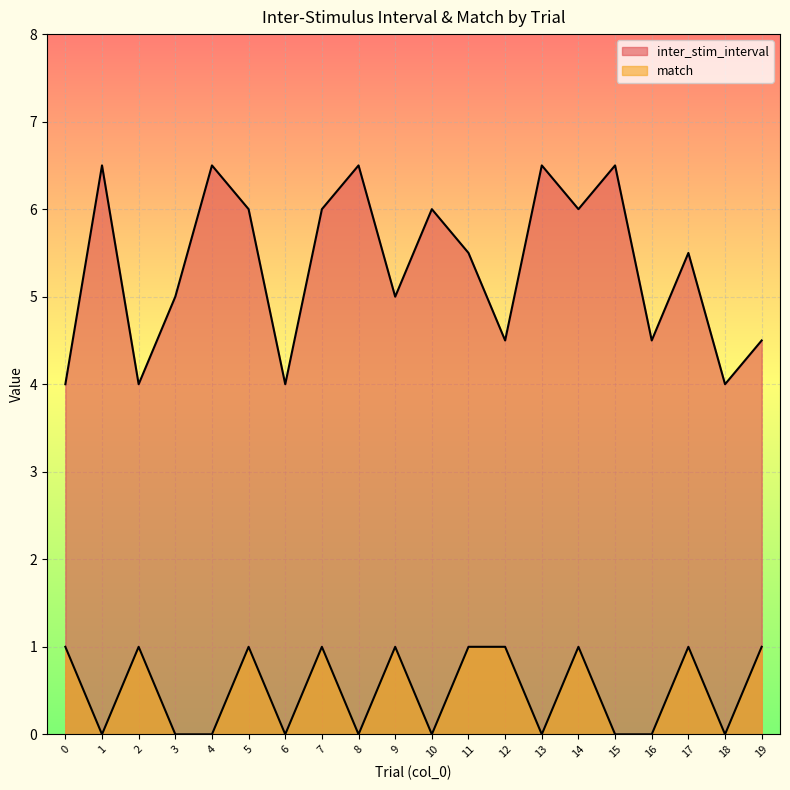

What is the sum of the match values at 19 and 15?

1.0